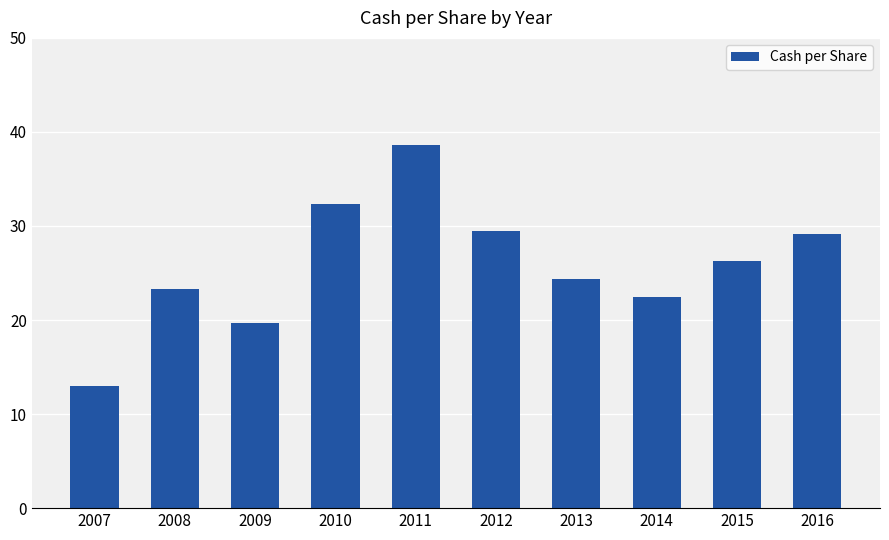

What is the value of the 1st bar from the left?

13.0